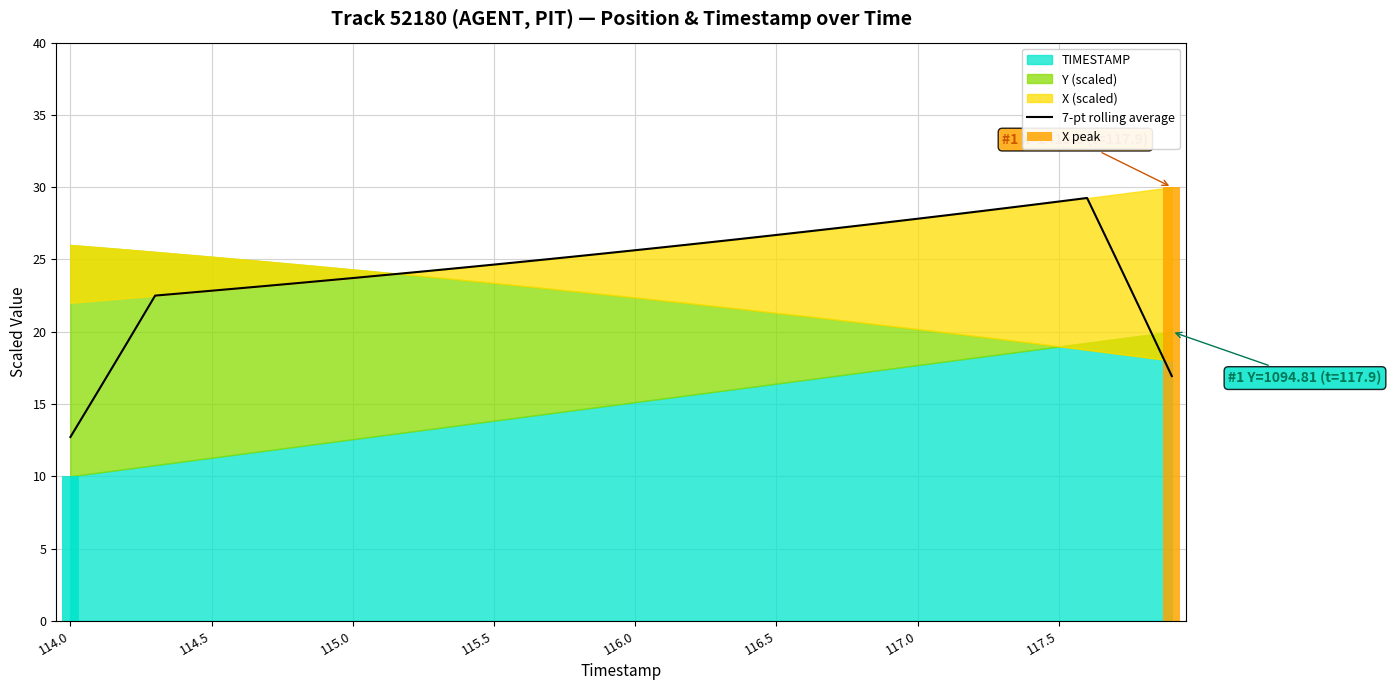

The value at 32 is 28.3. True or false?

True